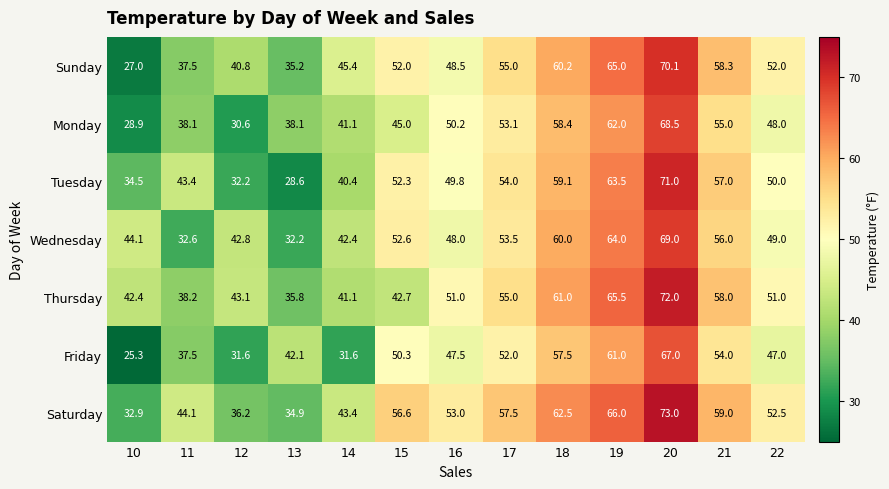

How many series are shown in this chart?

7